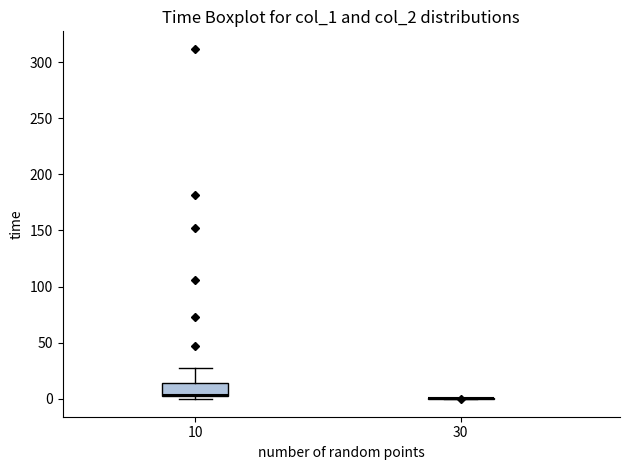

Which box is the tallest, from its lower edge to its upper edge?

10